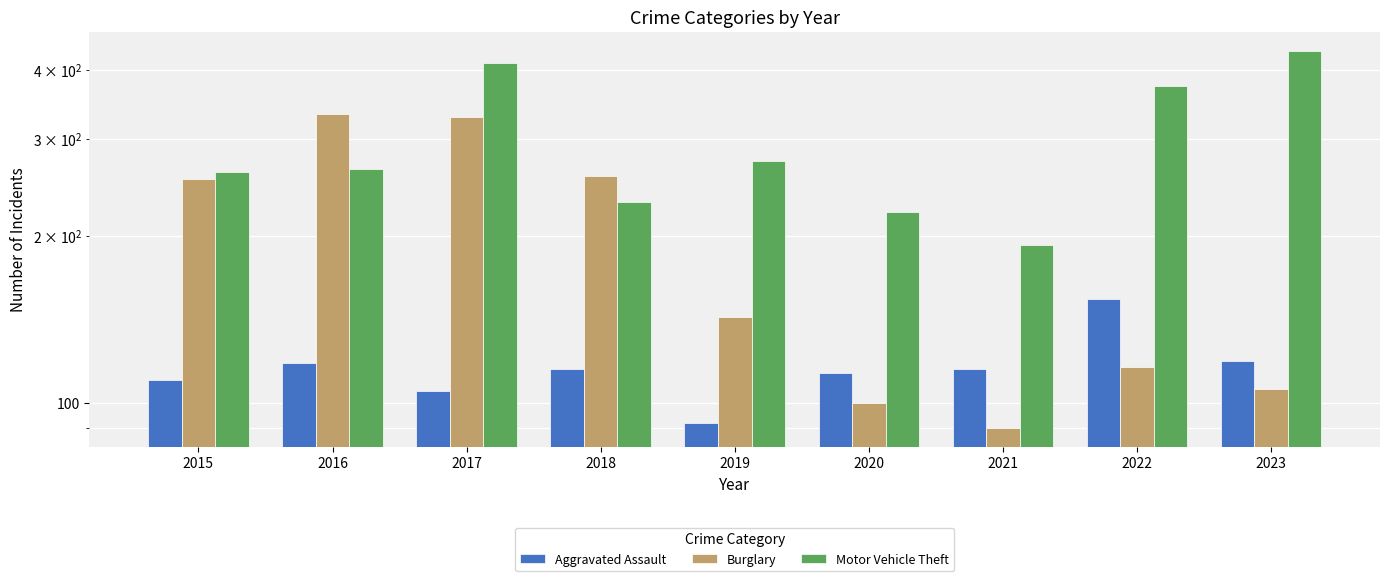

Reading right to left, what are all the values shown in this chart?

Aggravated Assault: 119	154	115	113	92	115	105	118	110
Burglary: 106	116	90	100	143	257	329	333	254
Motor Vehicle Theft: 433	373	193	221	273	231	411	265	261